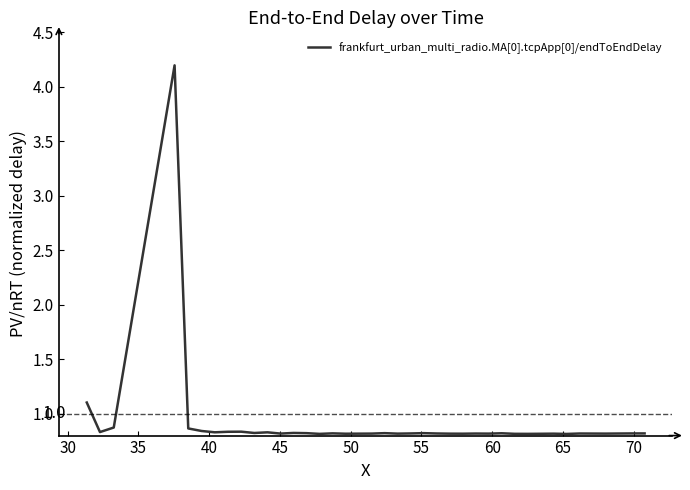

How many lines are shown in the chart?

1